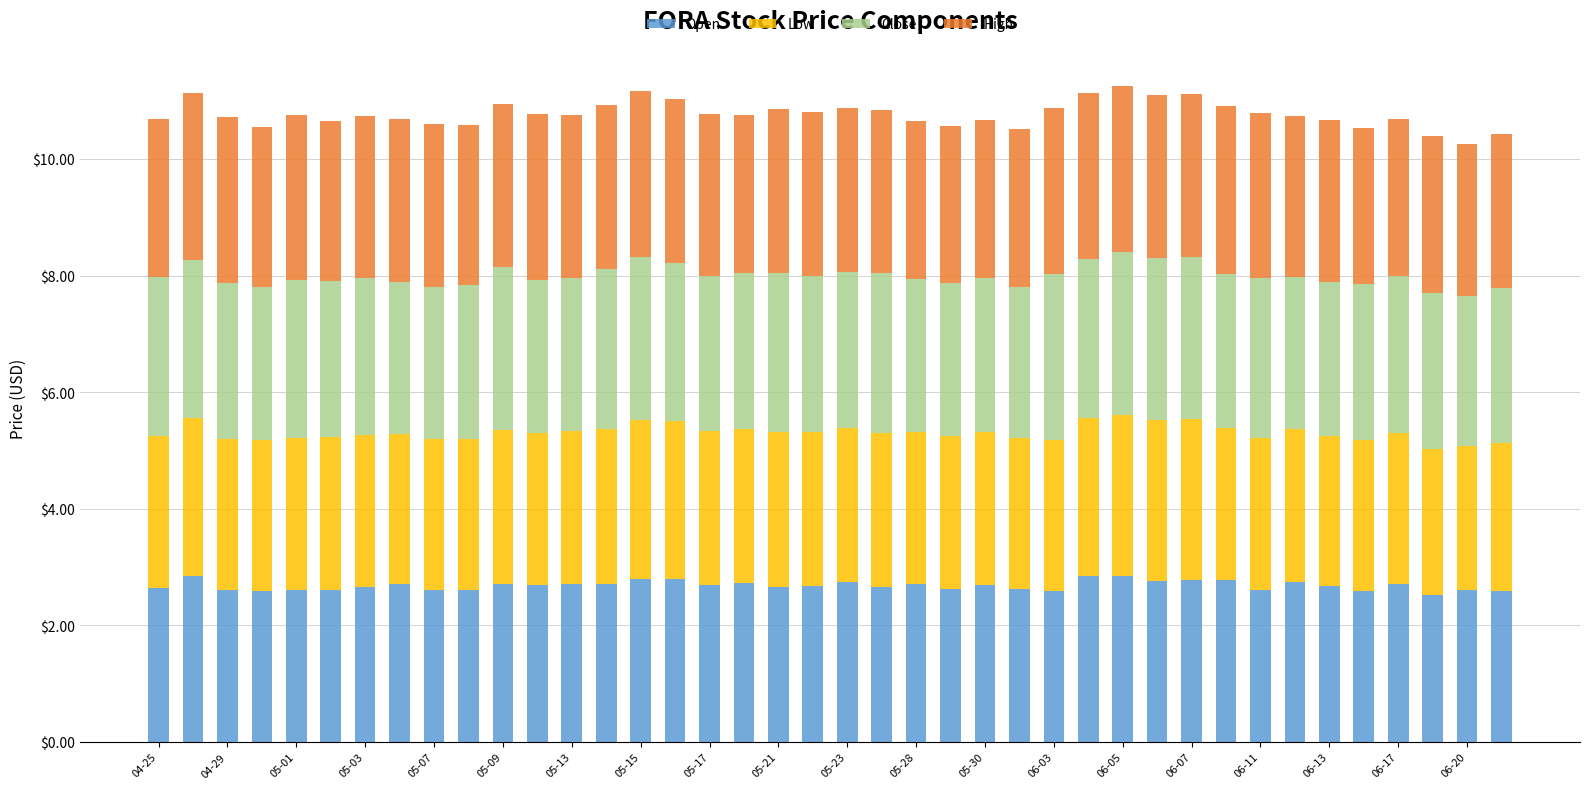

What is the highest value of the Open series?

2.9